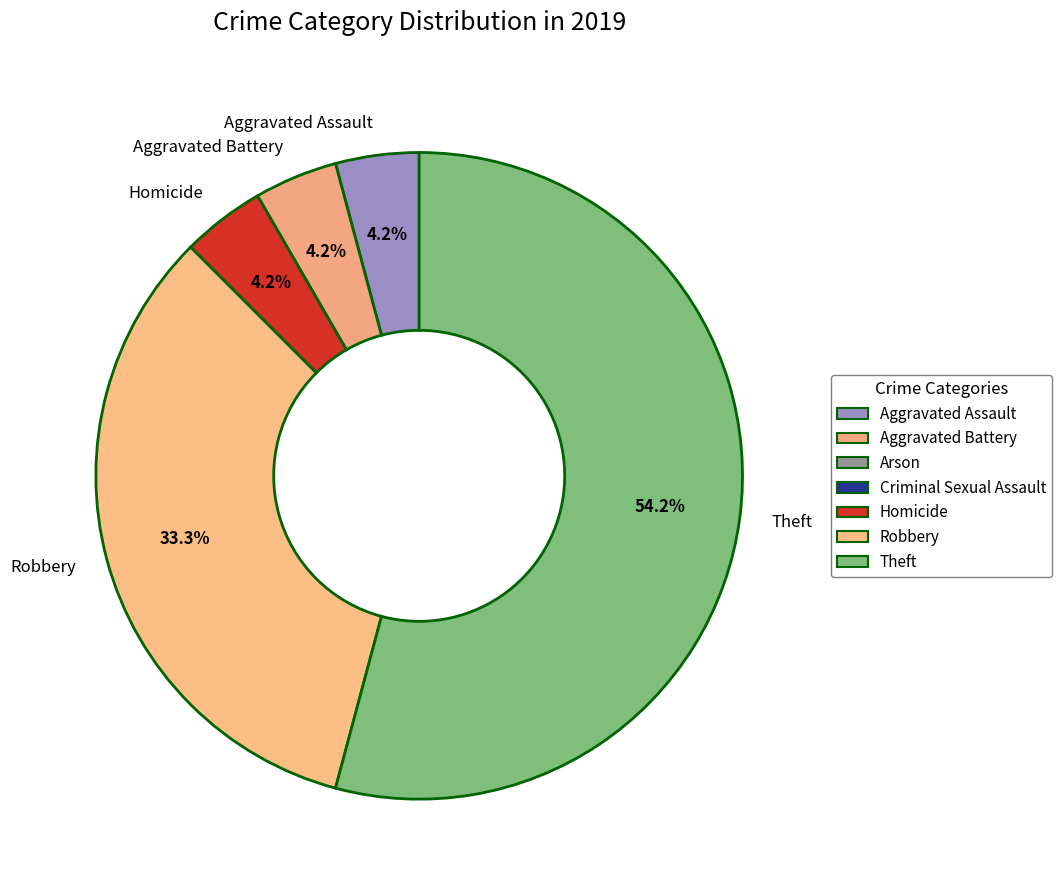

Does any single category account for the majority?

Yes